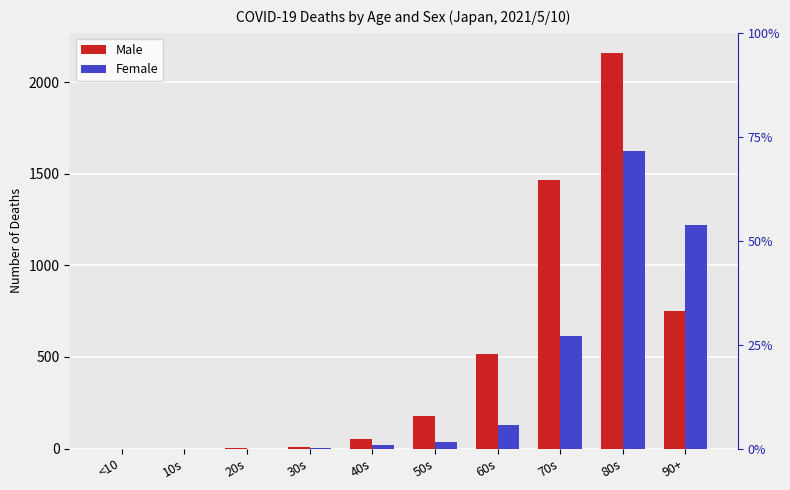

What is the value of the Male bar at the 5th from the left?

53